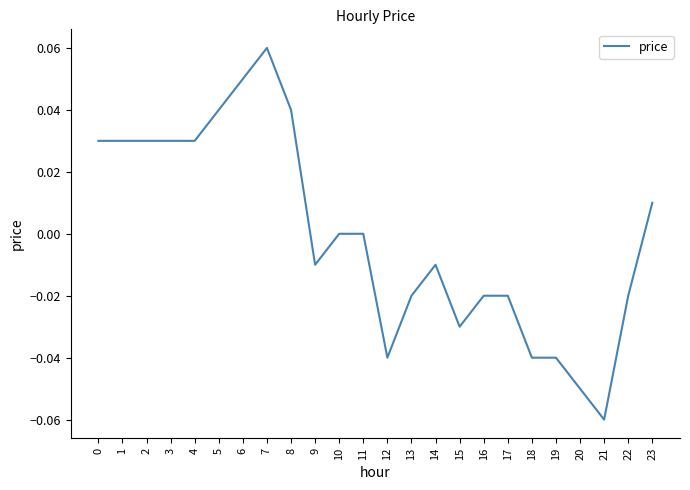

At which category does the chart reach its minimum across all series?

21